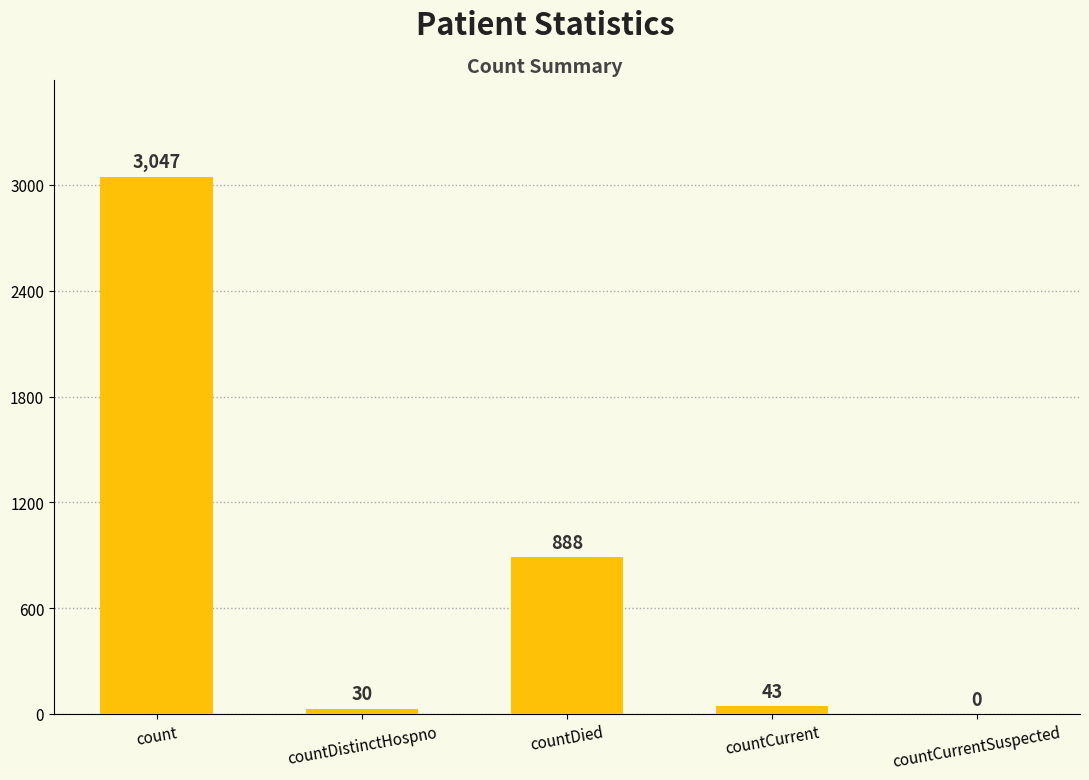

The value at countCurrentSuspected is -1837. True or false?

False